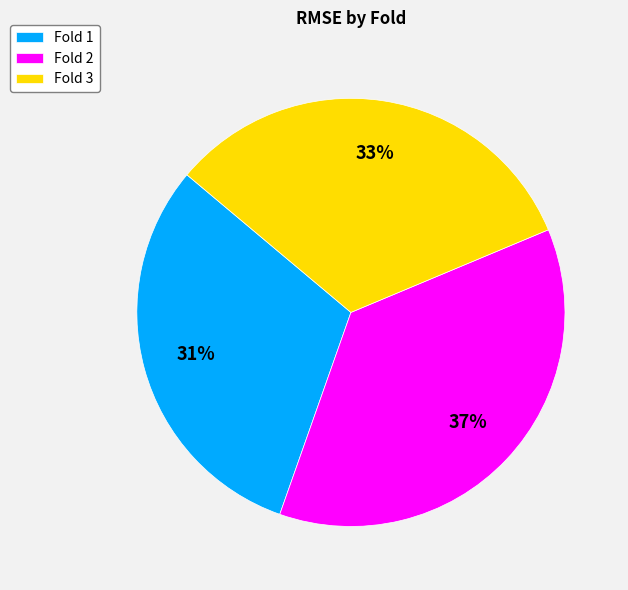

Is Fold 2 the majority of the pie?

No